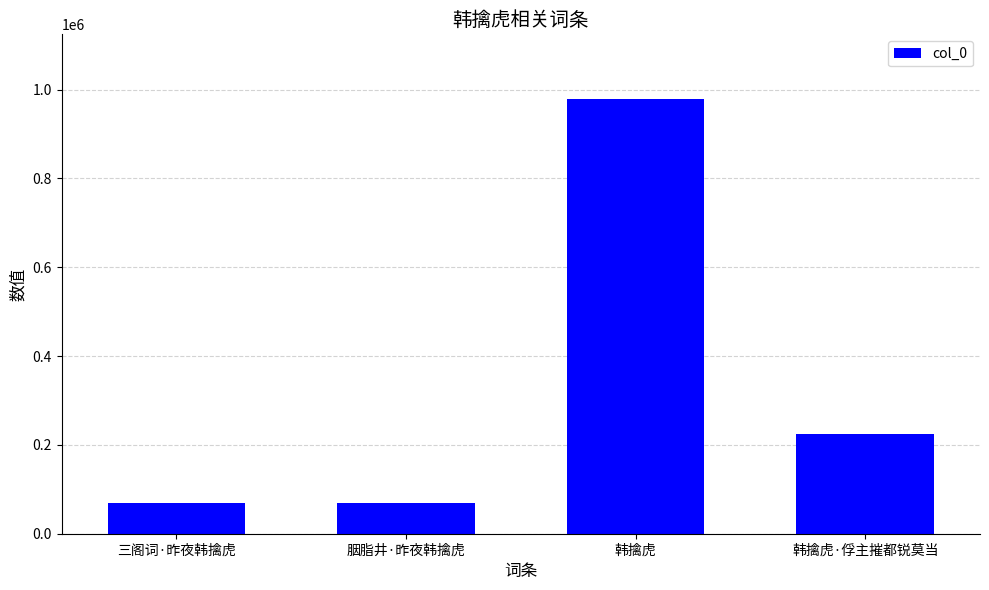

What is the label of the 2nd bar from the right?

韩擒虎